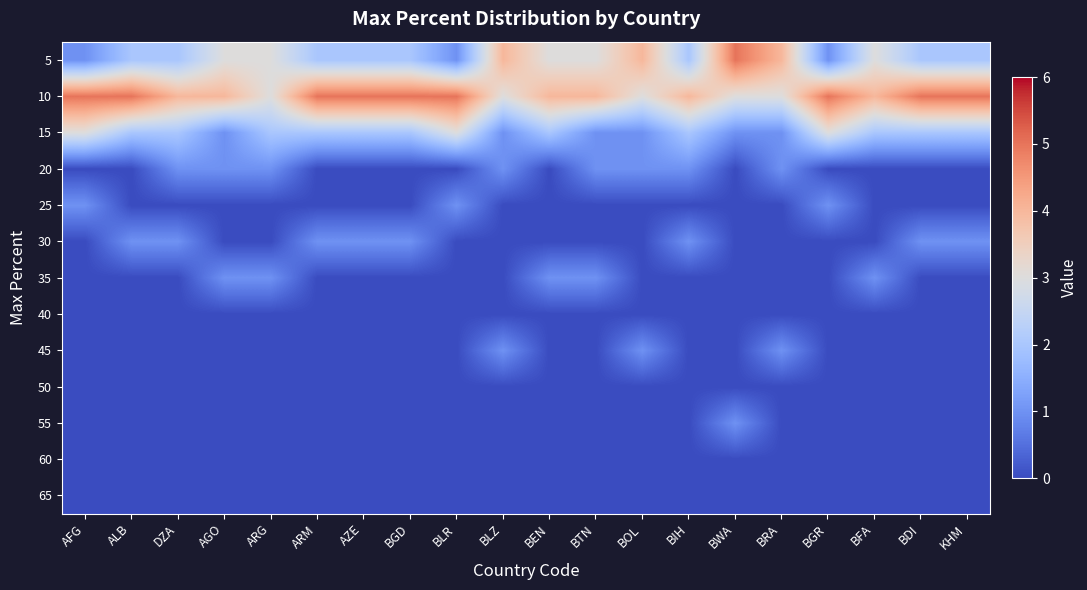

Which has a higher value, AGO or BLZ?

BLZ